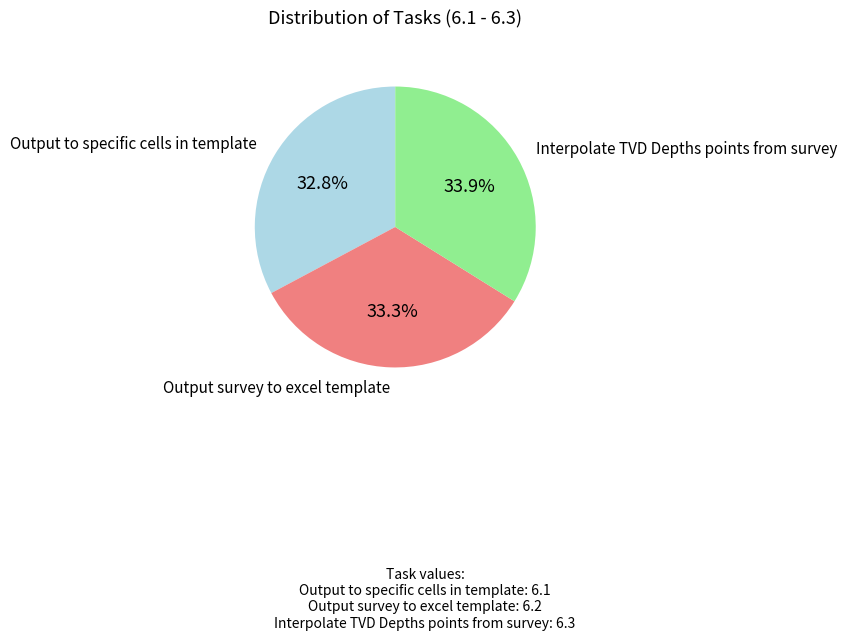

Does any single category account for the majority?

No